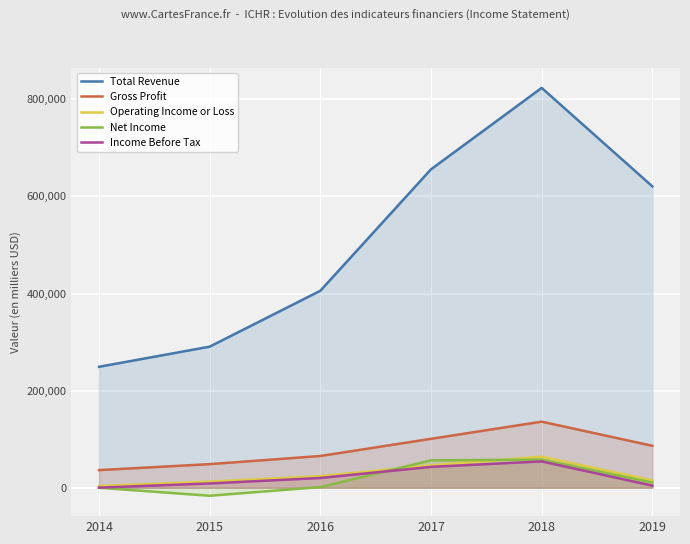

What is the difference between the second highest and second lowest values in the Total Revenue series?

365300